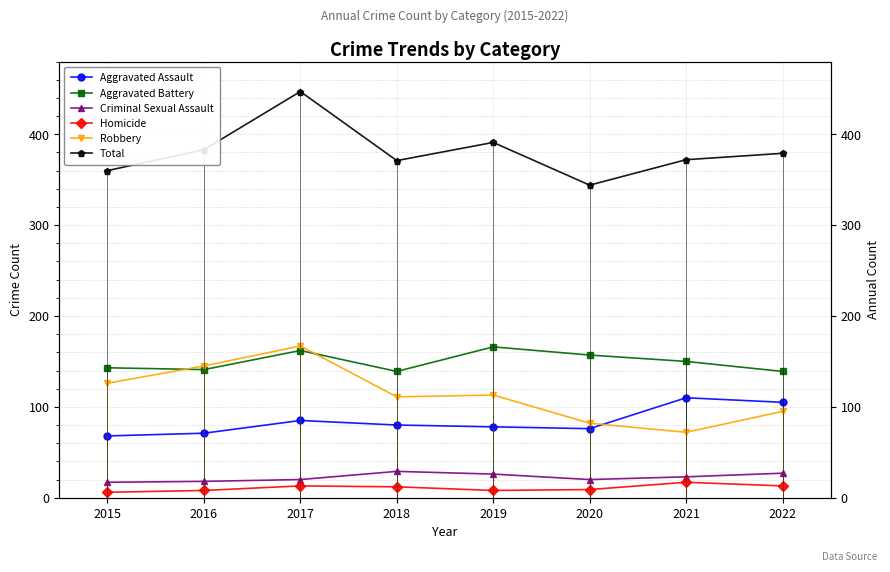

Which category has the lowest value in the Robbery series?

2021